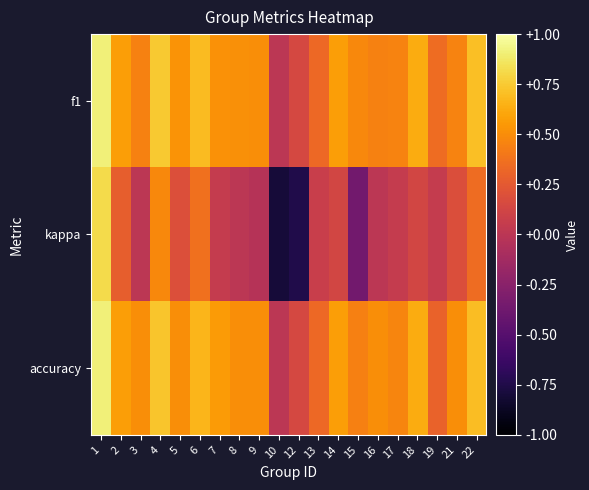

Reading left to right, what are all the values shown in this chart?

f1: 1=0.9	2=0.6	3=0.5	4=0.7	5=0.5	6=0.7	7=0.5	8=0.5	9=0.5	10=0.0	12=0.1	13=0.3	14=0.6	15=0.5	16=0.5	17=0.5	18=0.6	19=0.3	21=0.5	22=0.7
kappa: 1=0.8	2=0.3	3=0.0	4=0.5	5=0.2	6=0.4	7=0.1	8=0.0	9=-0.0	10=-0.8	12=-0.8	13=0.1	14=0.1	15=-0.4	16=0.0	17=0.1	18=0.1	19=0.1	21=0.2	22=0.3
accuracy: 1=0.9	2=0.6	3=0.5	4=0.7	5=0.5	6=0.7	7=0.6	8=0.5	9=0.5	10=0.0	12=0.1	13=0.3	14=0.6	15=0.4	16=0.5	17=0.5	18=0.6	19=0.3	21=0.5	22=0.7